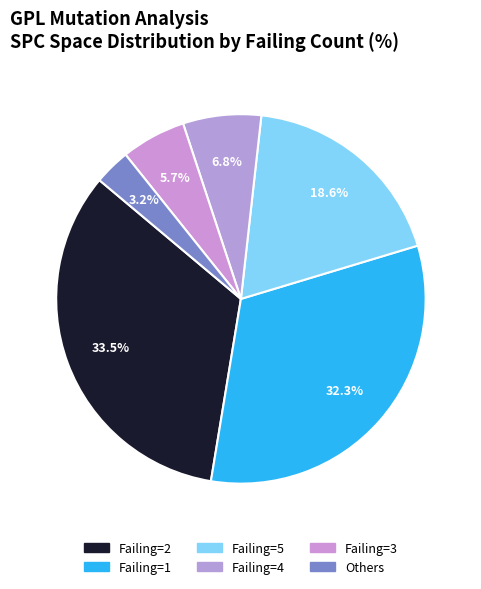

How many segments does this pie chart have?

6